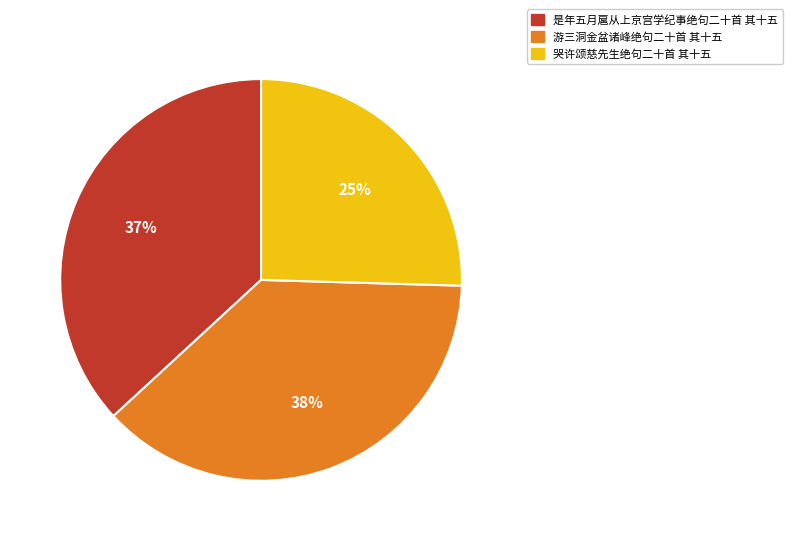

Do 游三洞金盆诸峰绝句二十首 其十五 and 哭许颂慈先生绝句二十首 其十五 together represent more than half of the pie?

Yes